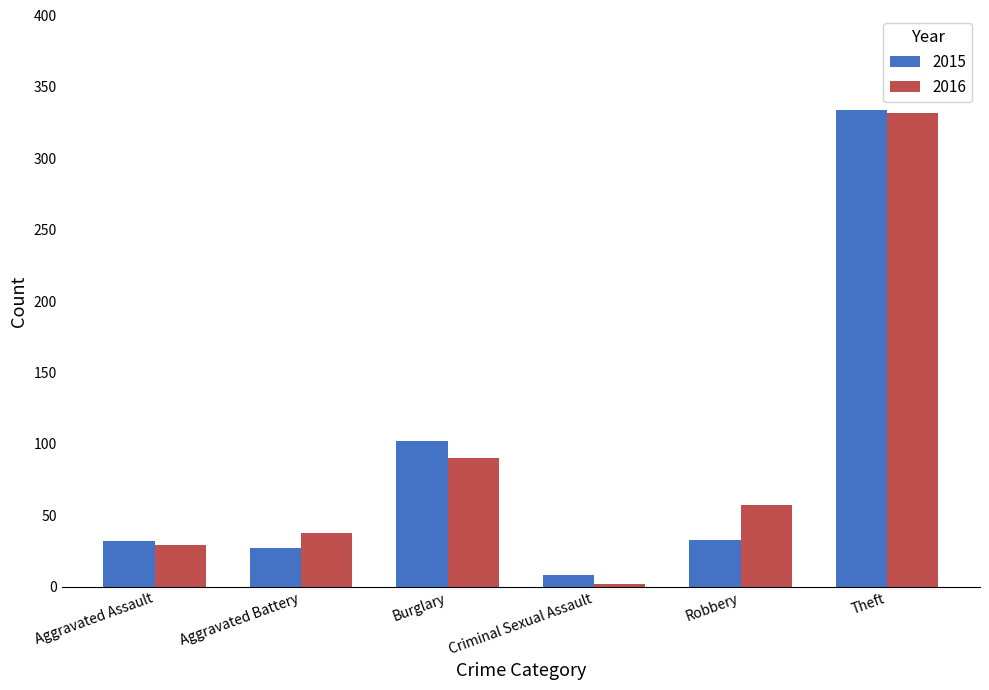

Which label corresponds to the largest value in the chart?

Theft